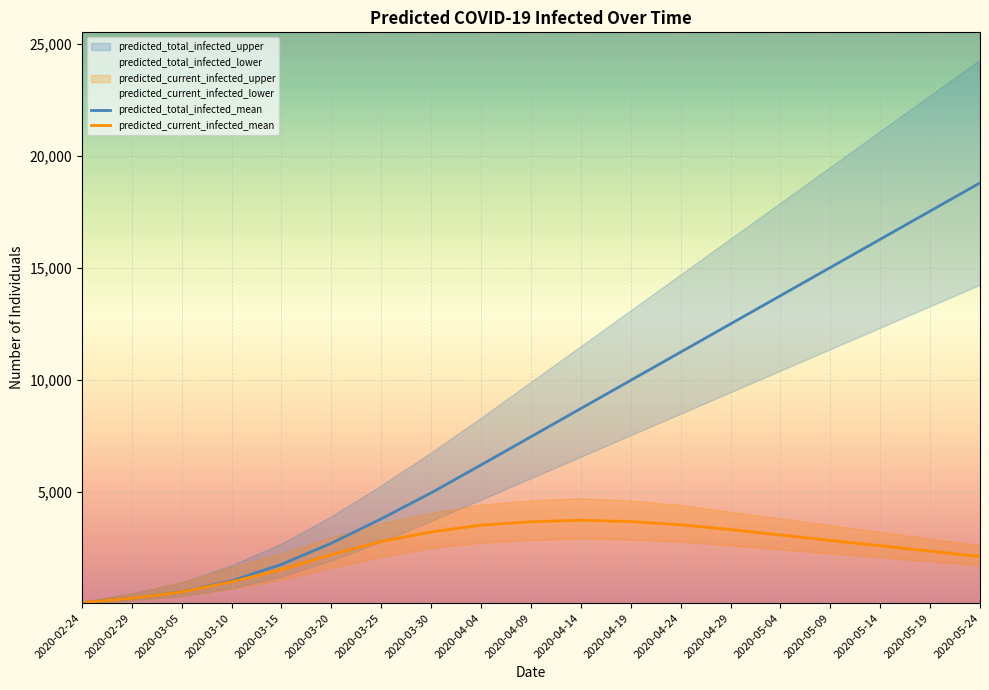

What is the spread (max minus min) of values at 2020-03-30?

4267